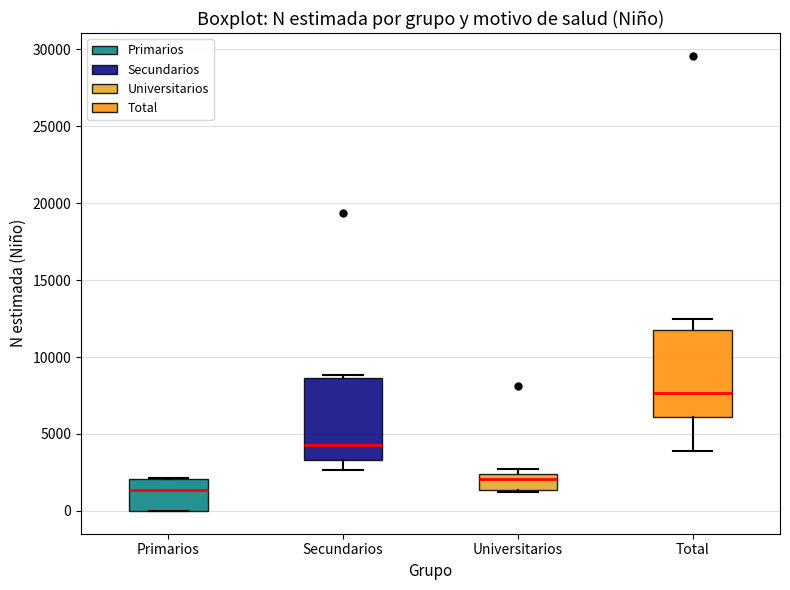

Reading left to right, read every box against the y-axis: the position of its median line, the range the box covers, and the ends of its whiskers. The values are not printed on the chart, so give them approximately, as read against the axis.

Primarios: median 1500, box 0 to 2000, whiskers 0 to 2000
Secundarios: median 4500, box 3500 to 8500, whiskers 2500 to 9000
Universitarios: median 2000, box 1500 to 2500, whiskers 1000 to 2500 (just above the box's upper edge)
Total: median 7500, box 6000 to 12000, whiskers 4000 to 12500